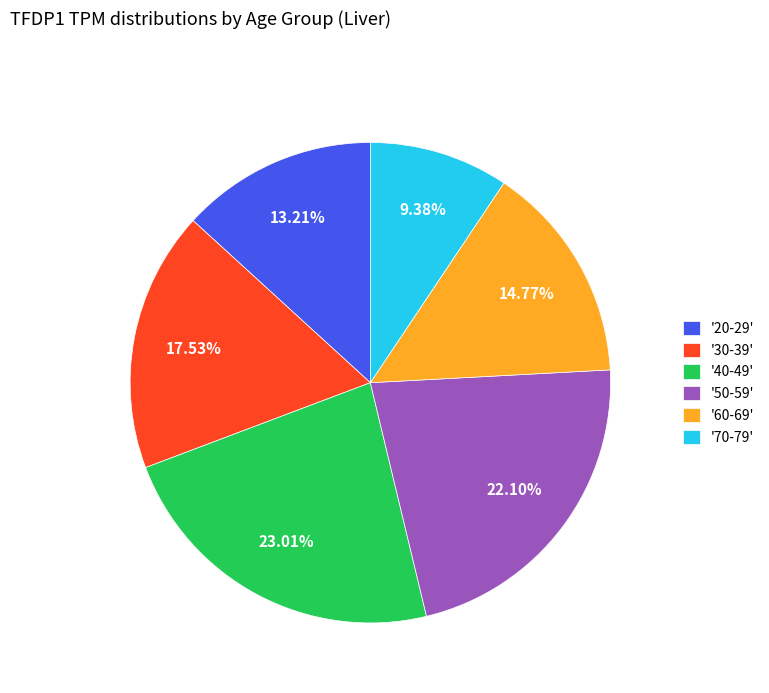

Rank the categories by value from highest to lowest.

'40-49', '50-59', '30-39', '60-69', '20-29', '70-79'